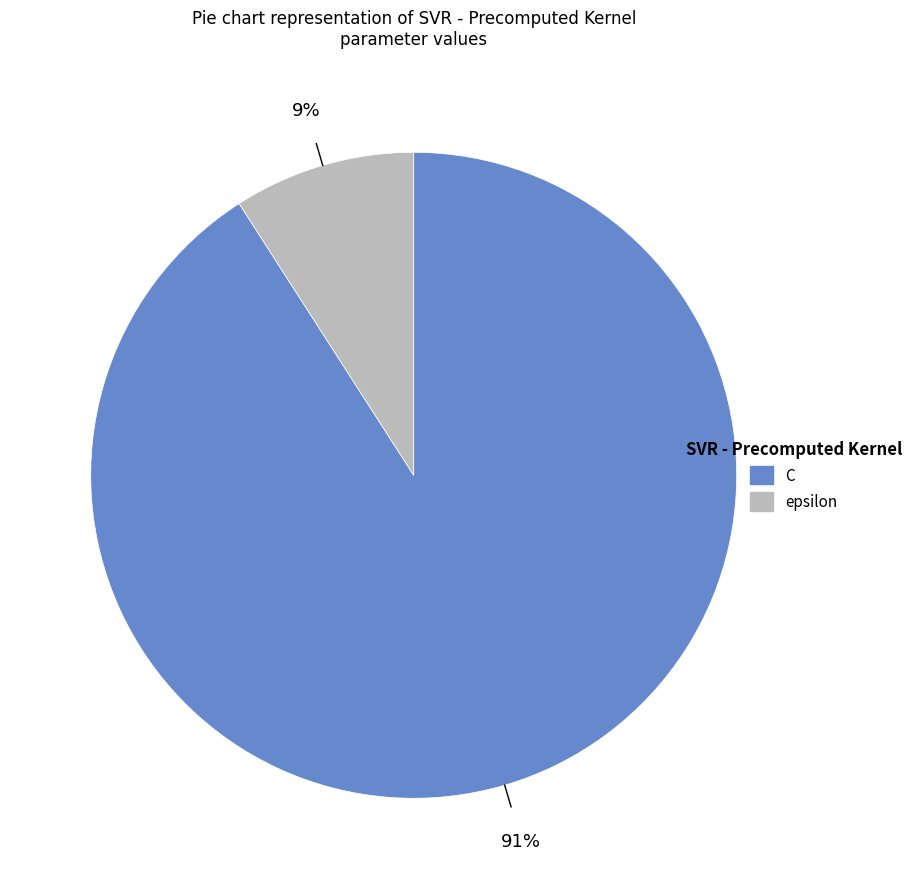

Combined, do C and epsilon account for over 50%?

Yes